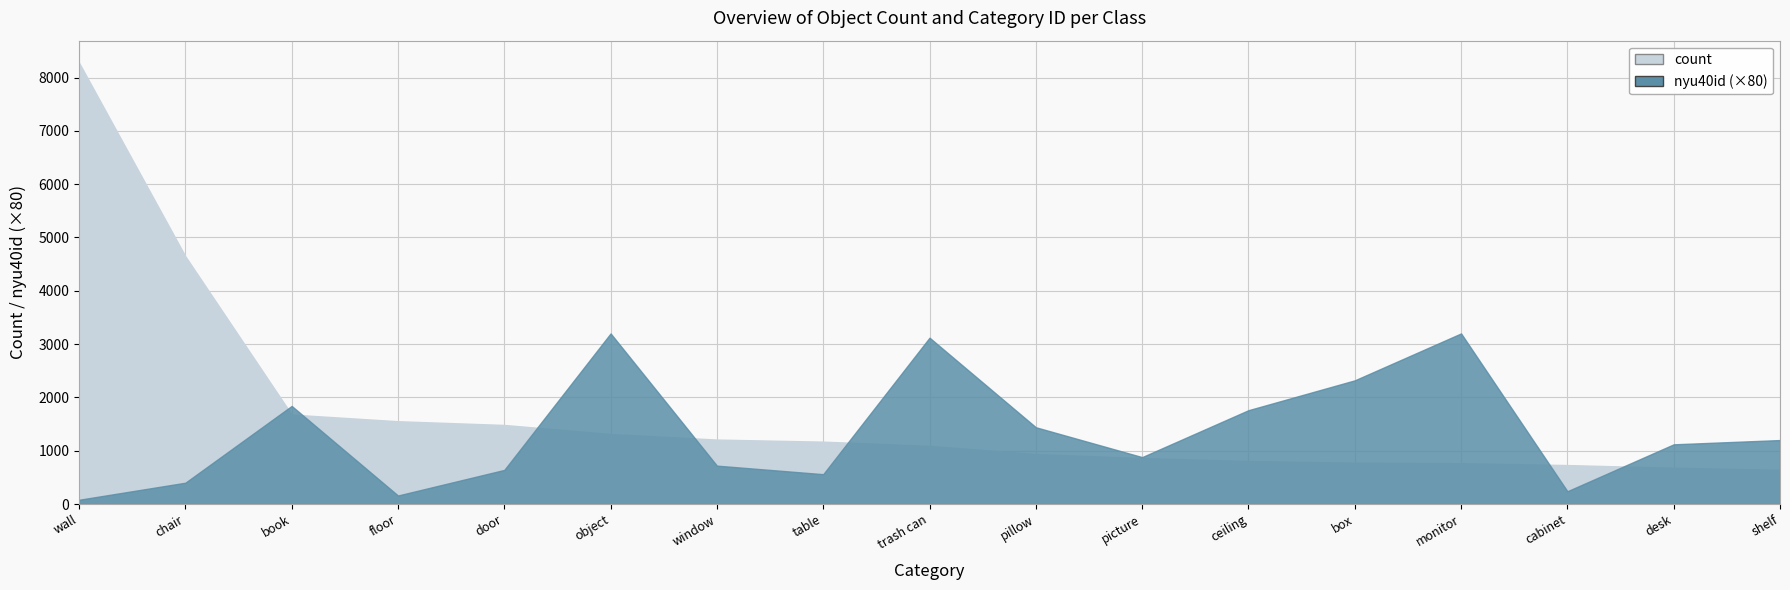

What is the difference between the nyu40id values at cabinet and book?

20